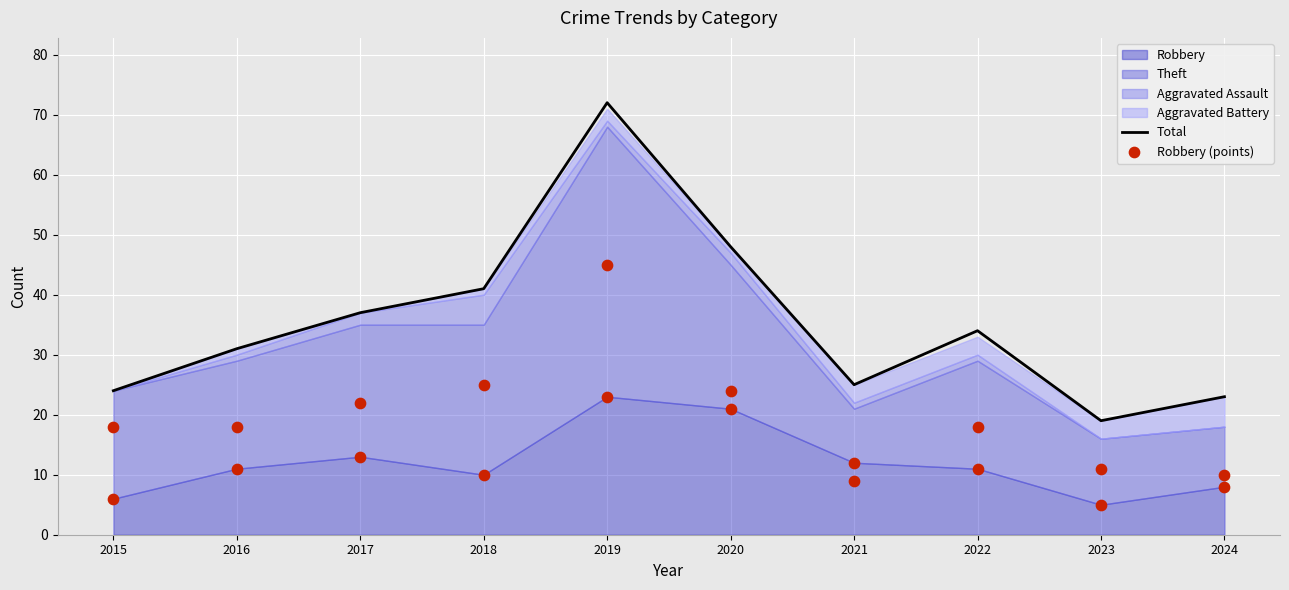

What is the total value across all series at 2019?

95